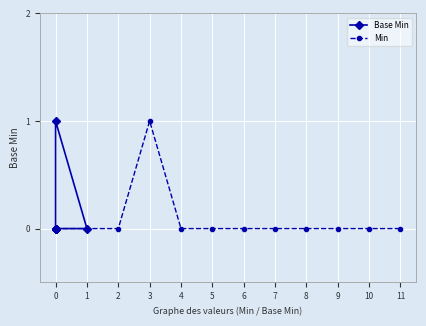

True or false: Base Min has more than 0 interior local peaks.

True